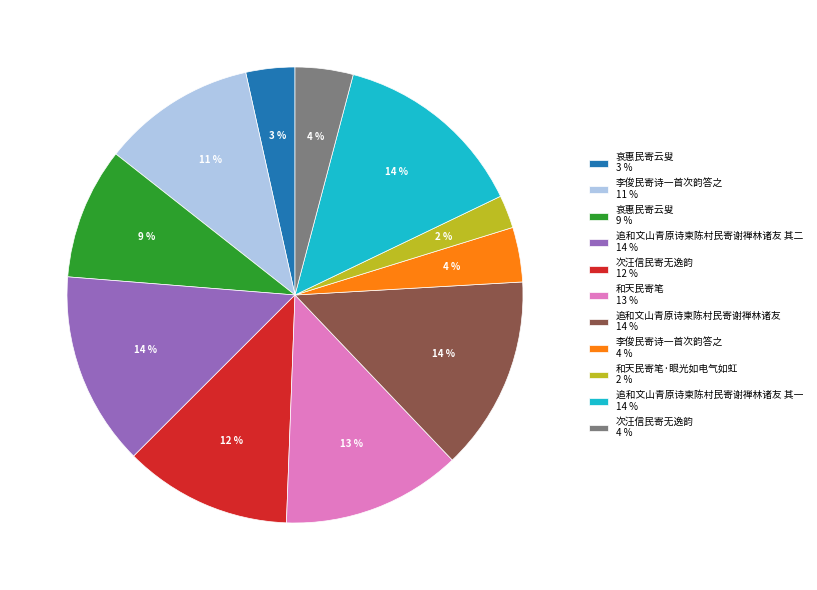

Is it true that 追和文山青原诗柬陈村民寄谢禅林诸友 其一 14 % is 14% of the pie?

True